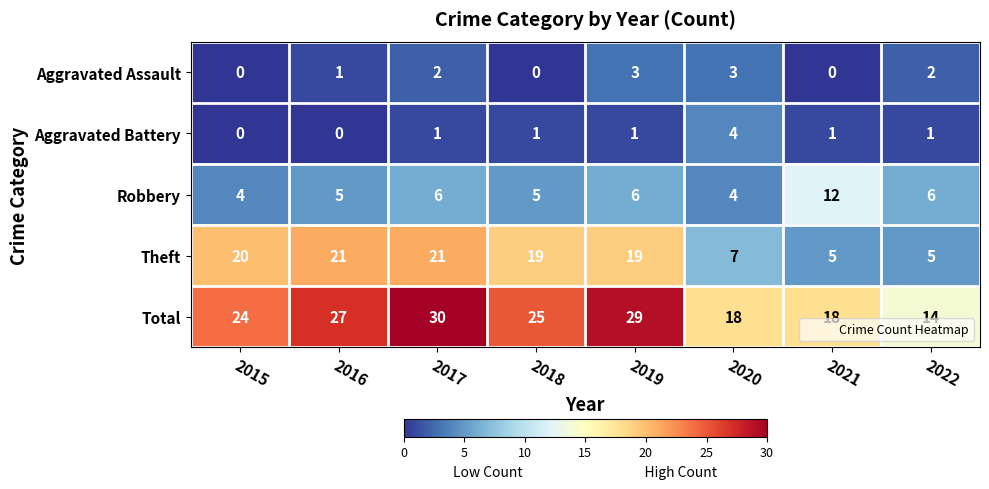

Which series changed the most between 2017 and 2018?

Total